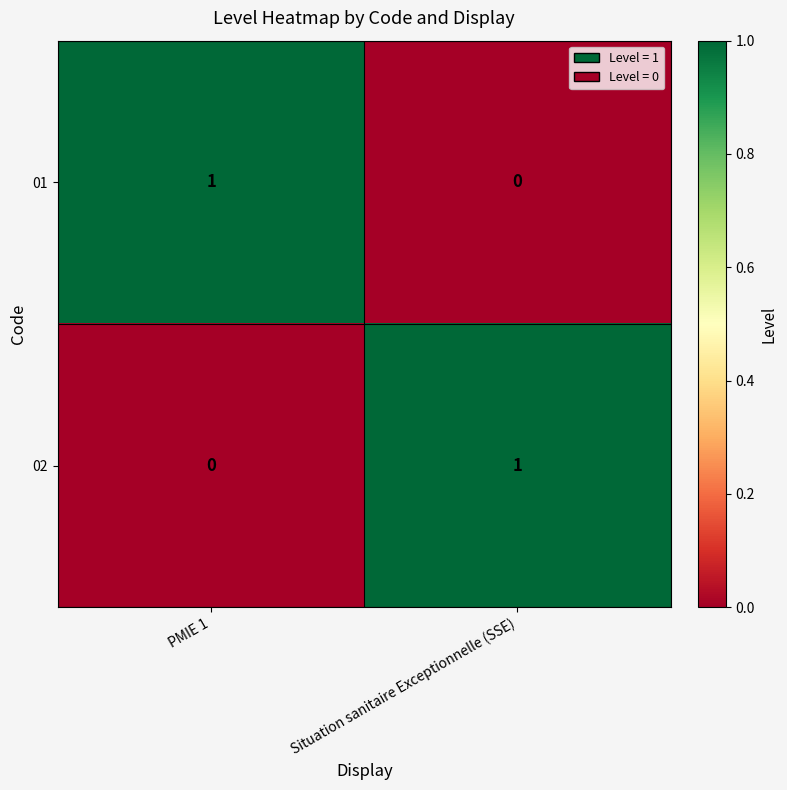

Where is 02 nearest to the value 0?

PMIE 1